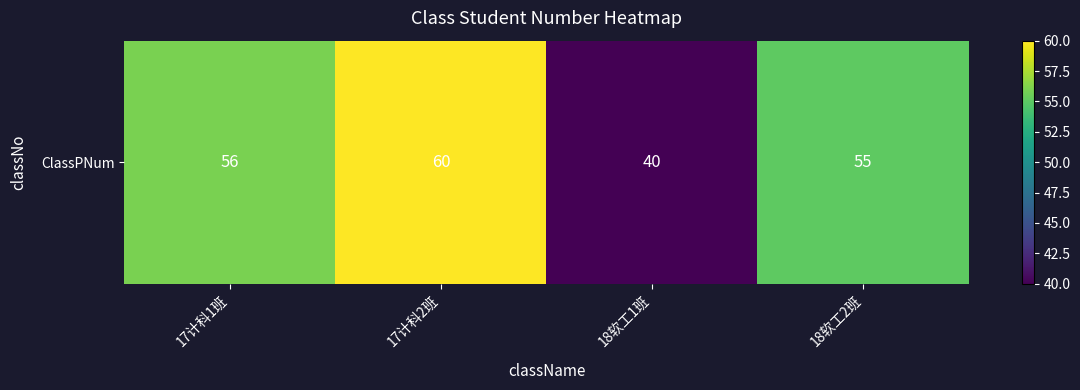

At which label is the value closest to 50?

18软工2班